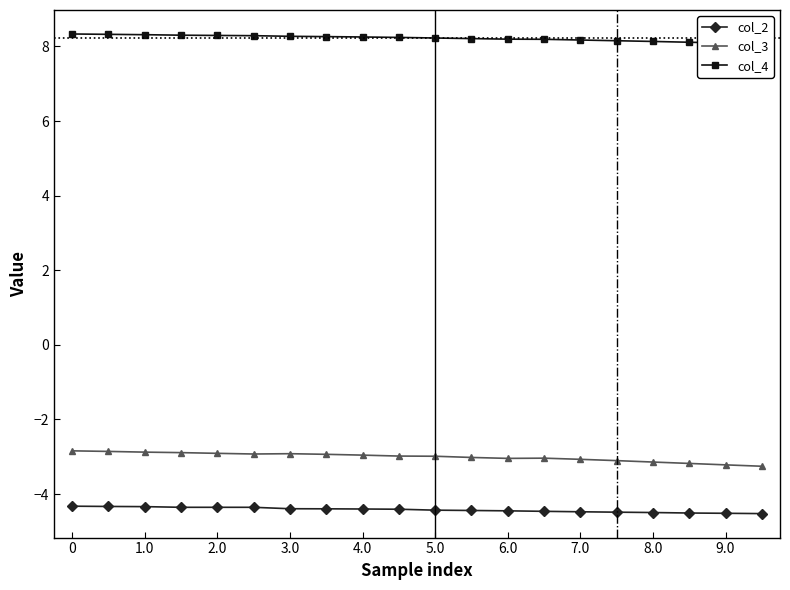

The value of col_2 at 5.0 is -4.4. True or false?

True